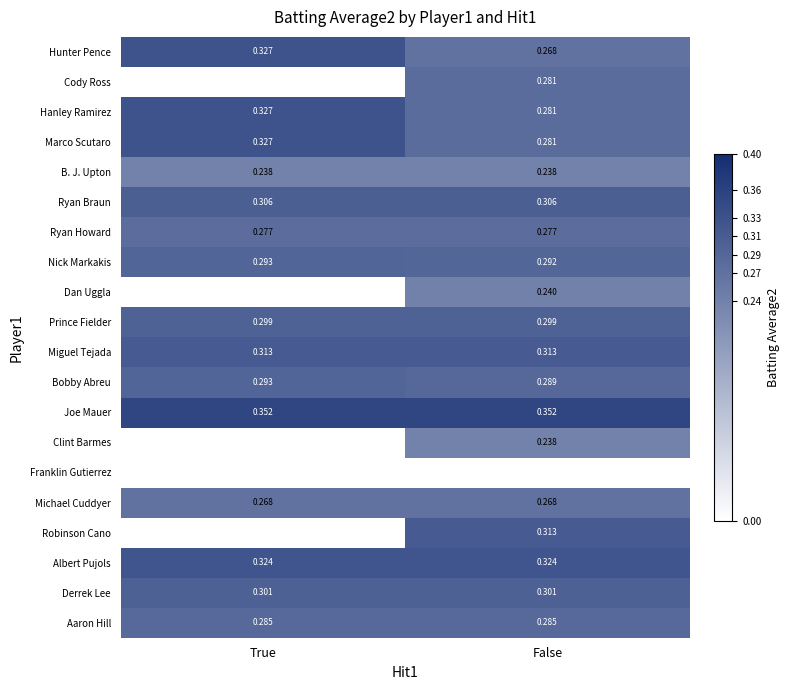

What is the total value across all series at False?

5.4